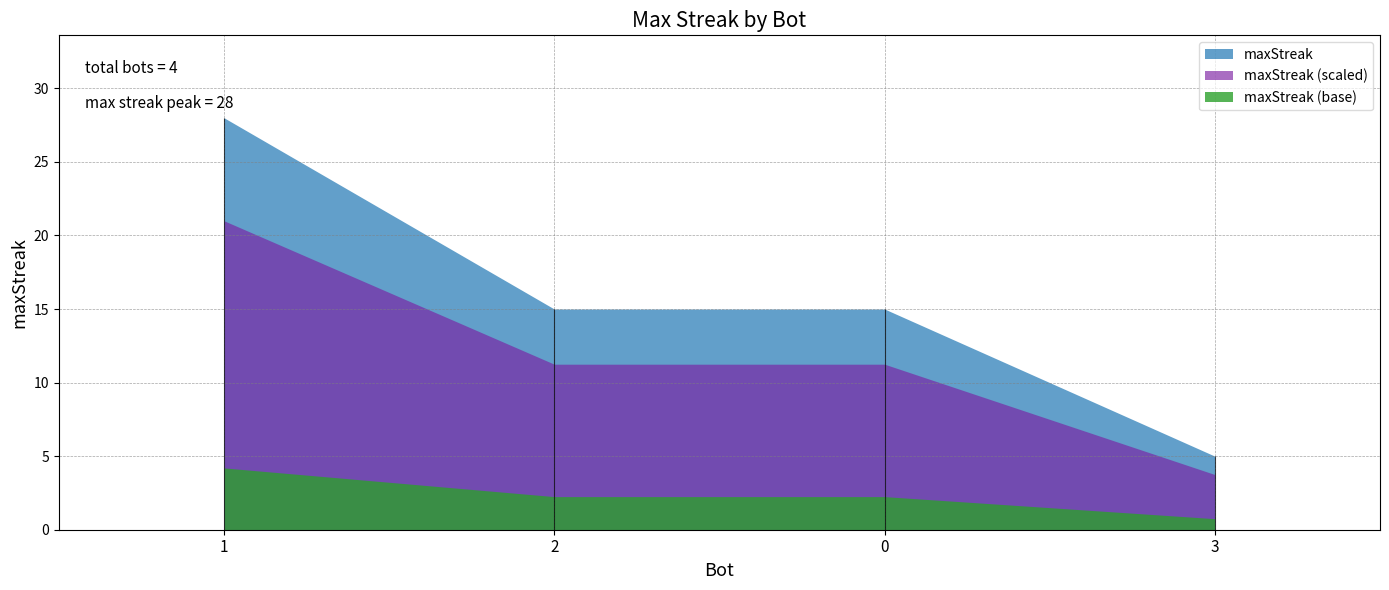

Which category has the lowest value across all series?

3